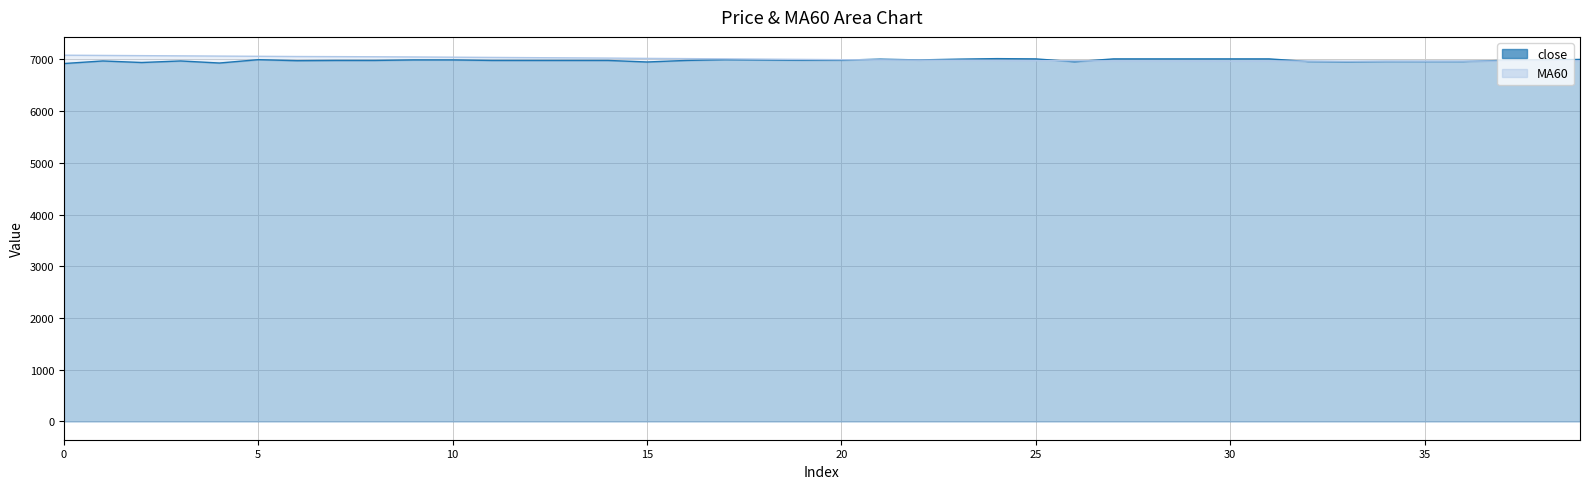

What is the difference between the MA60 values at 23 and 10?

59.9